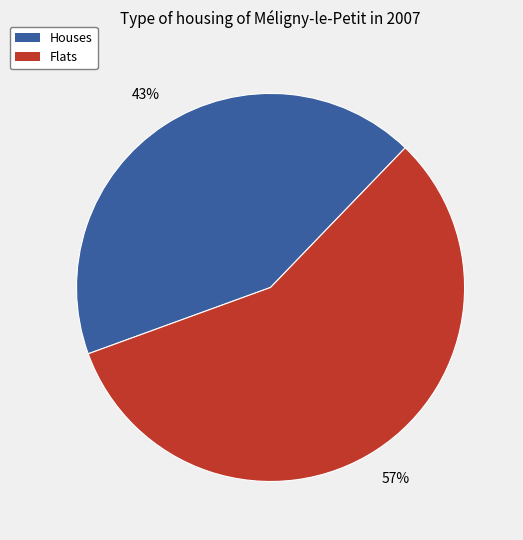

Is there a majority slice in this chart?

Yes